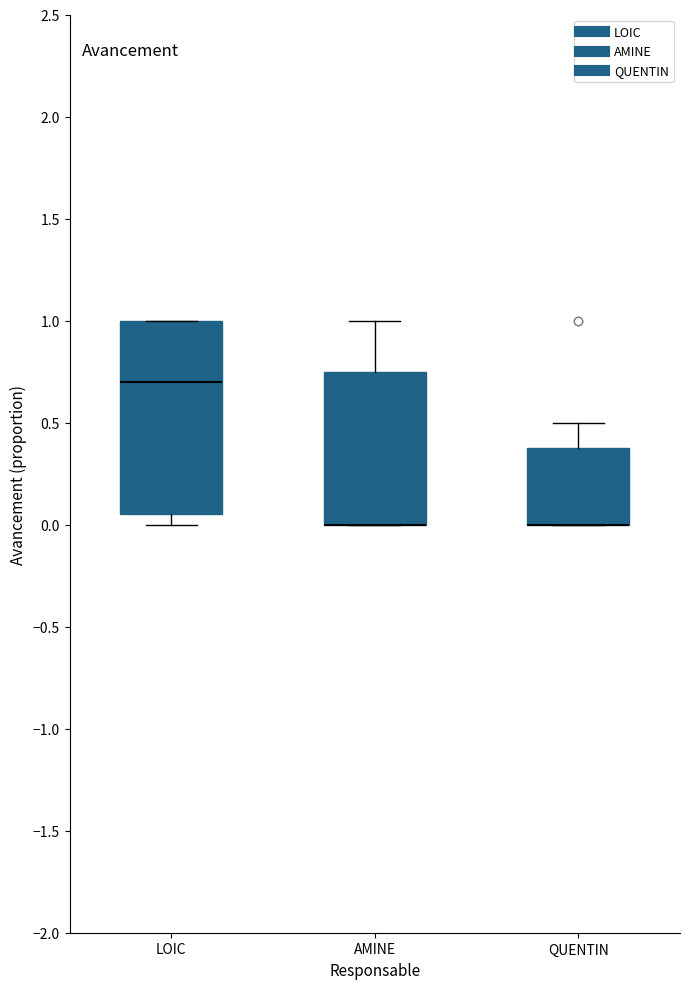

Reading left to right, transcribe this box plot: for each box, give where its median line is, the range the box spans, and where its two whiskers end, as read against the y-axis. The values are not printed on the chart, so give them approximately, as read against the axis.

LOIC: median 0.70, box 0.05 to 1.00, whiskers 0.00 to 1.00
AMINE: median 0.00 (drawn on the box's lower edge), box 0.00 to 0.75, whiskers 0.00 to 1.00
QUENTIN: median 0.00 (drawn on the box's lower edge), box 0.00 to 0.40, whiskers 0.00 to 0.50